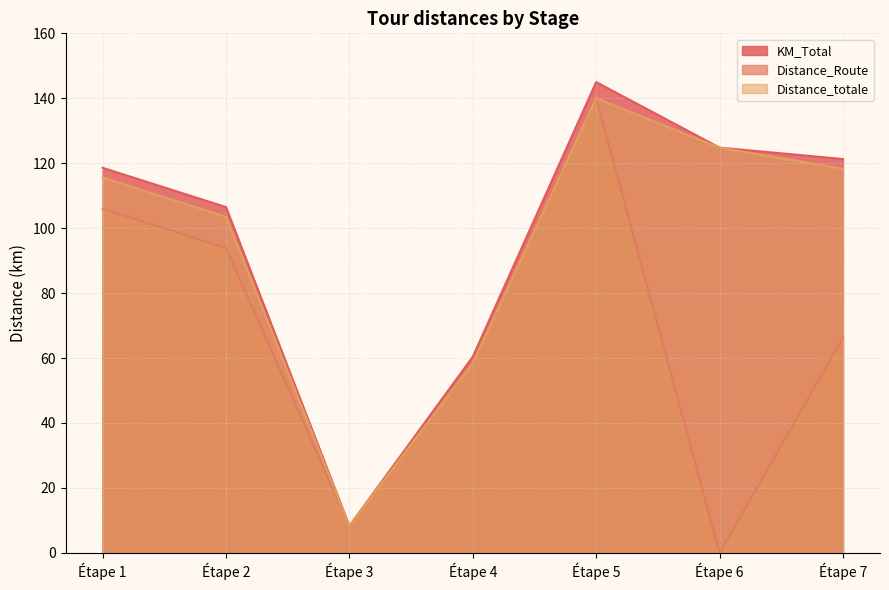

Rank the categories by KM_Total value from highest to lowest.

Étape 5, Étape 6, Étape 7, Étape 1, Étape 2, Étape 4, Étape 3